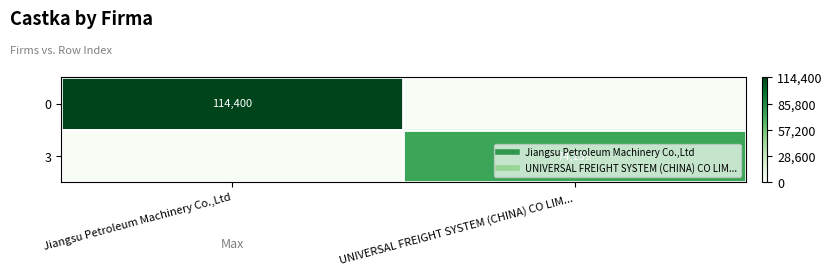

Count the number of data series in this chart.

2